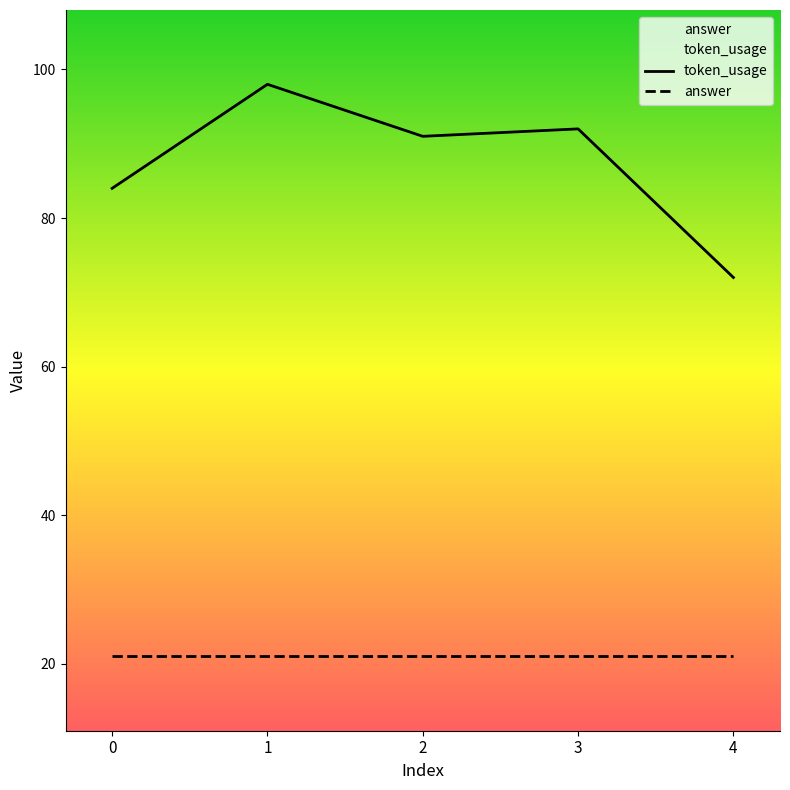

What is the total value across all series at 4?

93